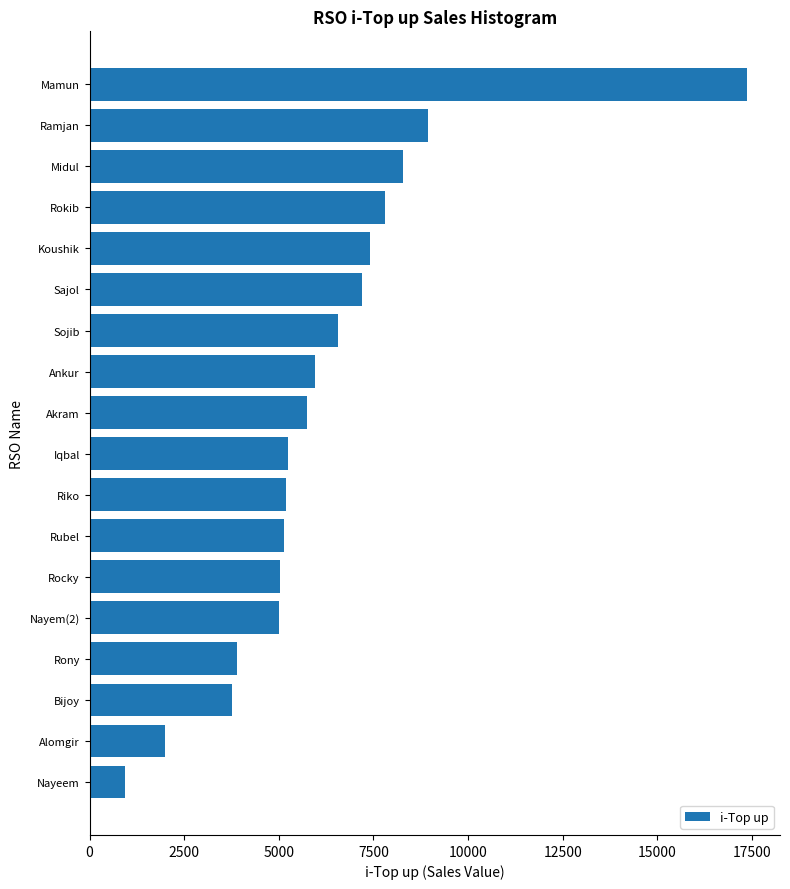

What is the smallest value displayed?

925